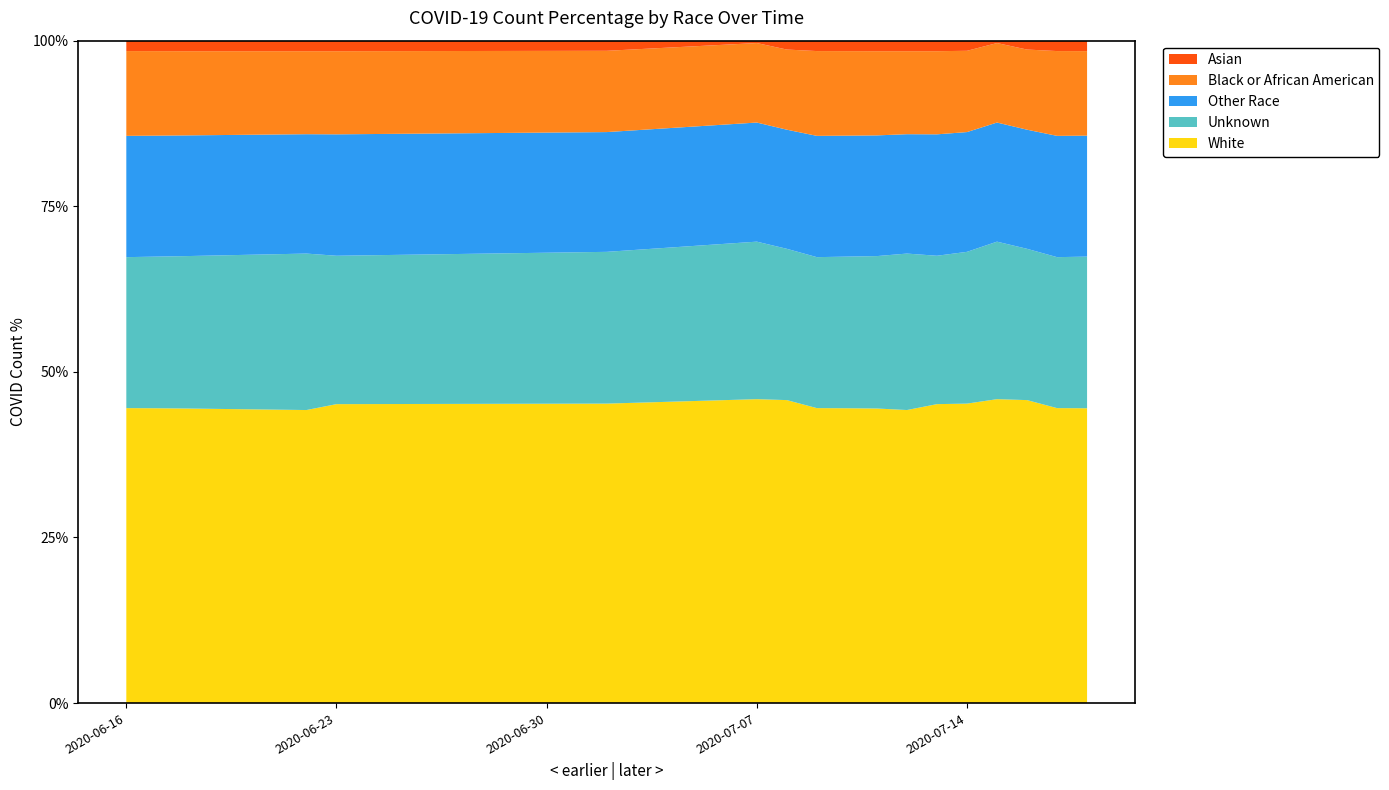

Reading right to left, what are all the values shown in this chart?

White: 2020-07-18=44.5	2020-07-17=44.5	2020-07-16=45.7	2020-07-15=45.9	2020-07-14=45.2	2020-07-13=45.1	2020-07-12=44.2	2020-07-11=44.5	2020-07-10=44.5	2020-07-09=44.5	2020-07-08=45.7	2020-07-07=45.9	2020-07-02=45.2	2020-06-23=45.1	2020-06-22=44.2	2020-06-18=44.5	2020-06-17=44.5	2020-06-16=44.5
Black or African American: 2020-07-18=12.8	2020-07-17=12.8	2020-07-16=12.1	2020-07-15=12.0	2020-07-14=12.3	2020-07-13=12.6	2020-07-12=12.5	2020-07-11=12.7	2020-07-10=12.8	2020-07-09=12.8	2020-07-08=12.1	2020-07-07=12.0	2020-07-02=12.3	2020-06-23=12.6	2020-06-22=12.5	2020-06-18=12.7	2020-06-17=12.8	2020-06-16=12.8
Other Race: 2020-07-18=18.3	2020-07-17=18.3	2020-07-16=18.0	2020-07-15=18.0	2020-07-14=18.1	2020-07-13=18.3	2020-07-12=18.0	2020-07-11=18.2	2020-07-10=18.3	2020-07-09=18.3	2020-07-08=18.0	2020-07-07=18.0	2020-07-02=18.1	2020-06-23=18.3	2020-06-22=18.0	2020-06-18=18.2	2020-06-17=18.3	2020-06-16=18.3
Unknown: 2020-07-18=22.9	2020-07-17=22.8	2020-07-16=22.8	2020-07-15=23.8	2020-07-14=22.9	2020-07-13=22.4	2020-07-12=23.6	2020-07-11=23.0	2020-07-10=22.9	2020-07-09=22.8	2020-07-08=22.8	2020-07-07=23.8	2020-07-02=22.9	2020-06-23=22.4	2020-06-22=23.6	2020-06-18=23.0	2020-06-17=22.9	2020-06-16=22.8
Asian: 2020-07-18=1.6	2020-07-17=1.6	2020-07-16=1.5	2020-07-15=1.5	2020-07-14=1.5	2020-07-13=1.6	2020-07-12=1.6	2020-07-11=1.6	2020-07-10=1.6	2020-07-09=1.6	2020-07-08=1.5	2020-07-07=1.5	2020-07-02=1.5	2020-06-23=1.6	2020-06-22=1.6	2020-06-18=1.6	2020-06-17=1.6	2020-06-16=1.6